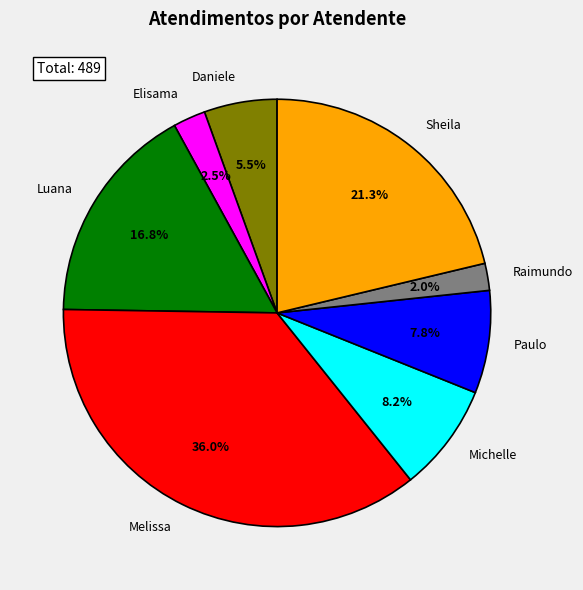

Between Melissa and Elisama, which is larger?

Melissa